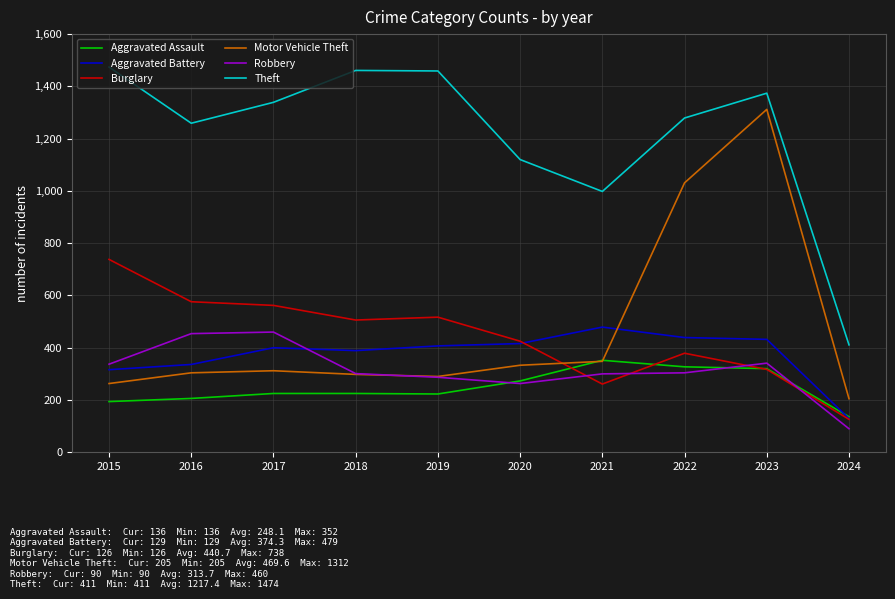

What is the spread (max minus min) of values at 2021?

737